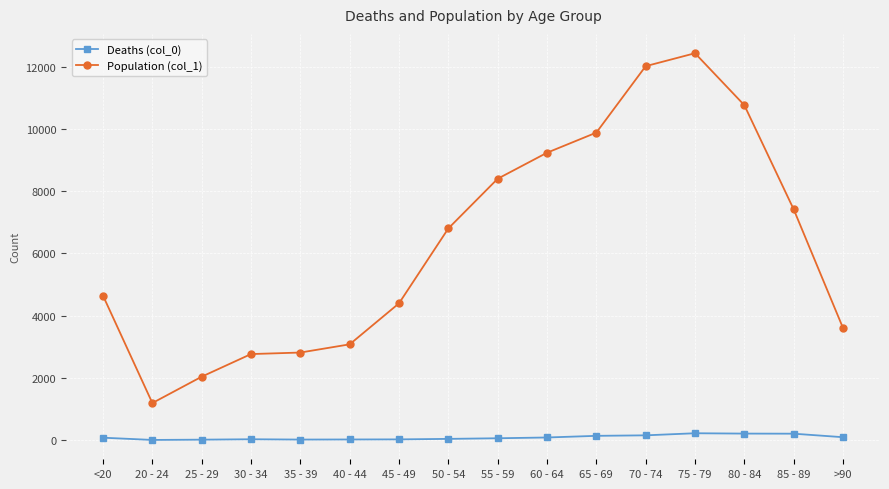

List the series in order of their peak value, lowest first.

Deaths (col_0), Population (col_1)